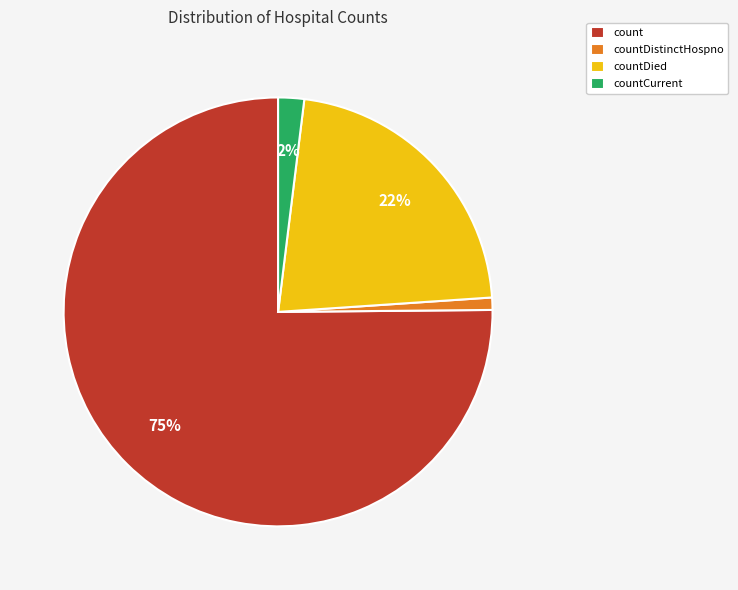

Does countDied account for over 50% of the chart?

No